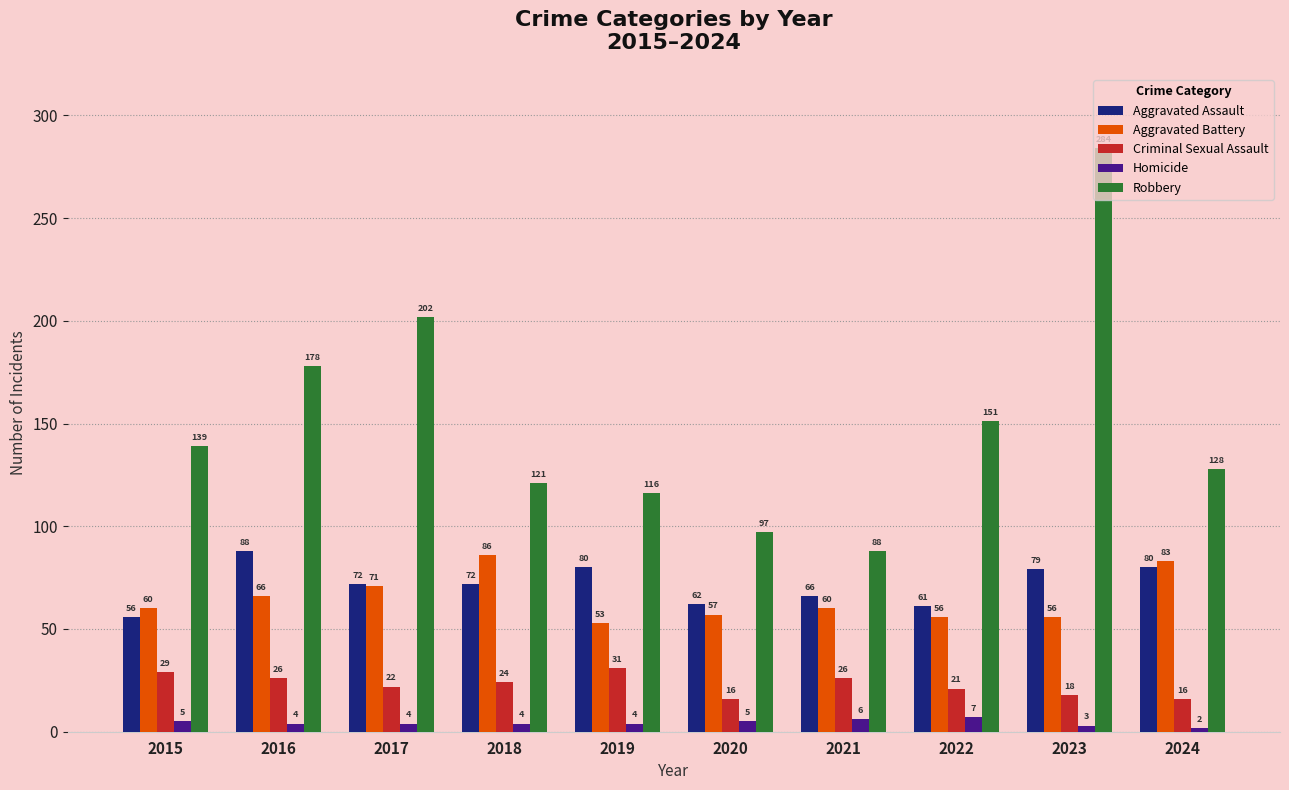

Rank the series by their maximum value, from highest to lowest.

Robbery, Aggravated Assault, Aggravated Battery, Criminal Sexual Assault, Homicide